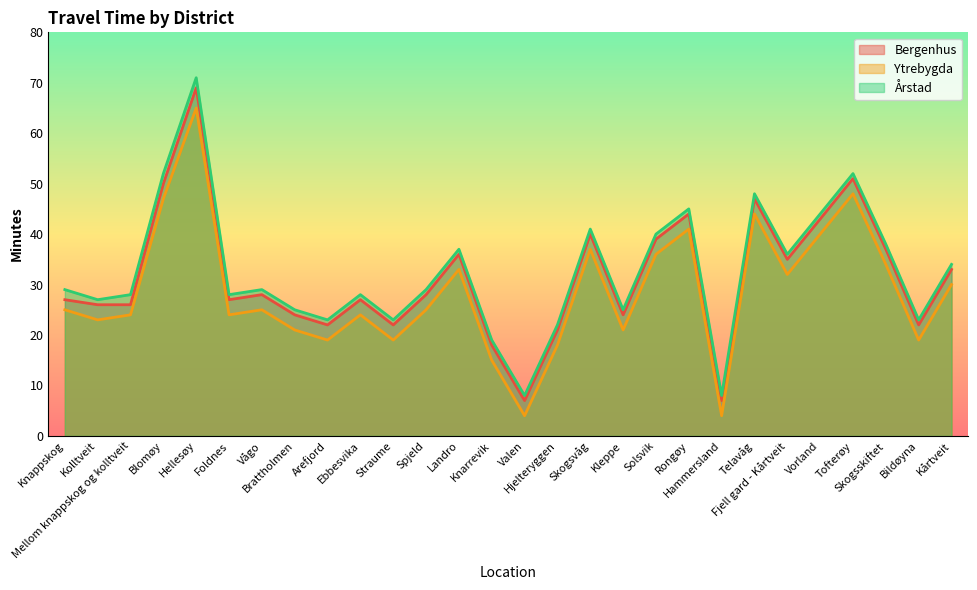

The Bergenhus series shows 37 at Brattholmen. True or false?

False